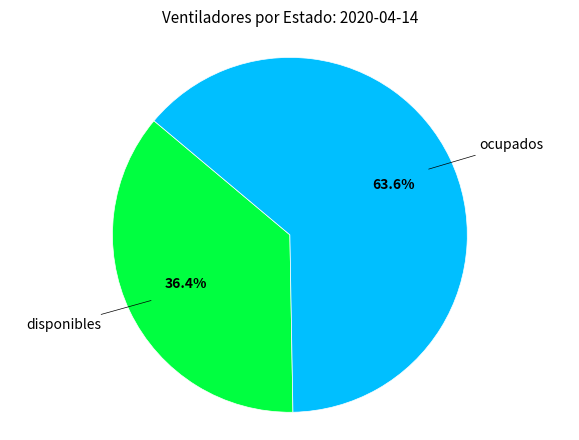

To the nearest percent, what is the difference between the largest and smallest slice percentages?

27%